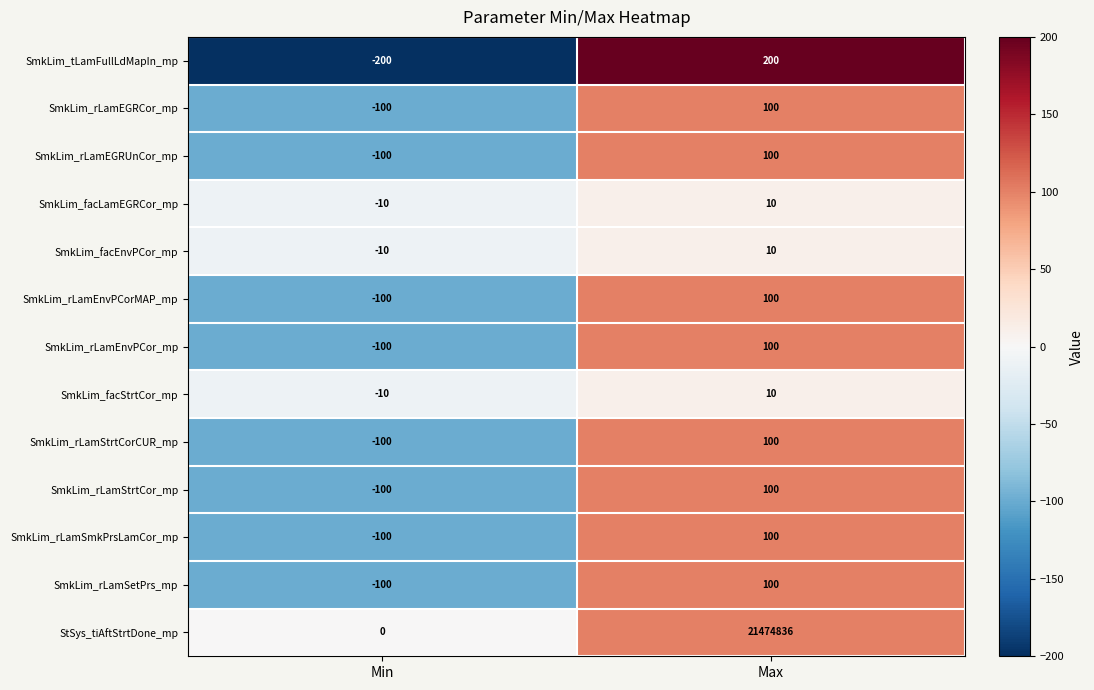

Which series has the largest total across all categories?

StSys_tiAftStrtDone_mp